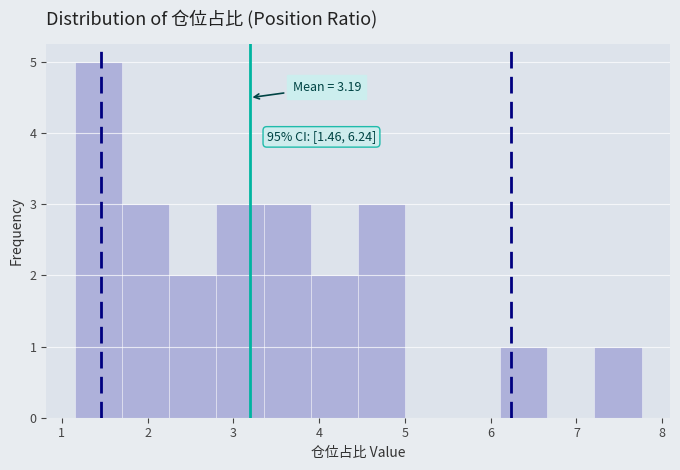

Which range on the x-axis has the tallest bar?

1.2 to 1.7